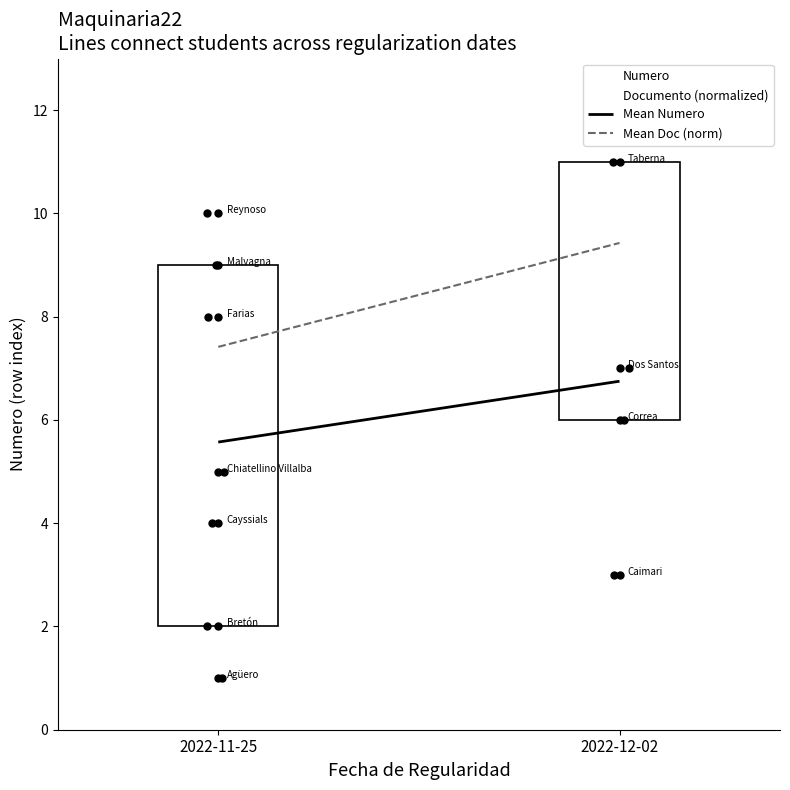

Count the Mean Numero values in the range 5 to 6.

1